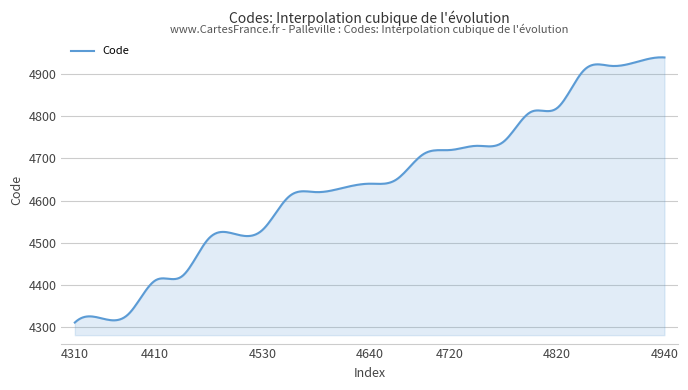

What is the difference between the second highest and second lowest values?

626.2